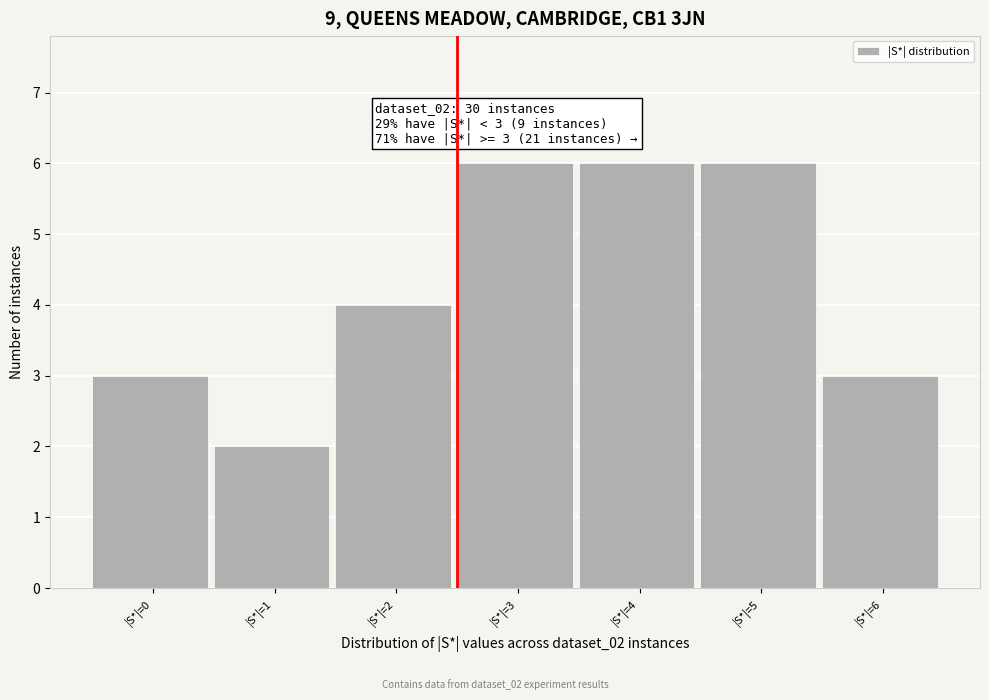

Reading left to right, transcribe all the data shown in this chart.

|S*|=0=3	|S*|=1=2	|S*|=2=4	|S*|=3=6	|S*|=4=6	|S*|=5=6	|S*|=6=3